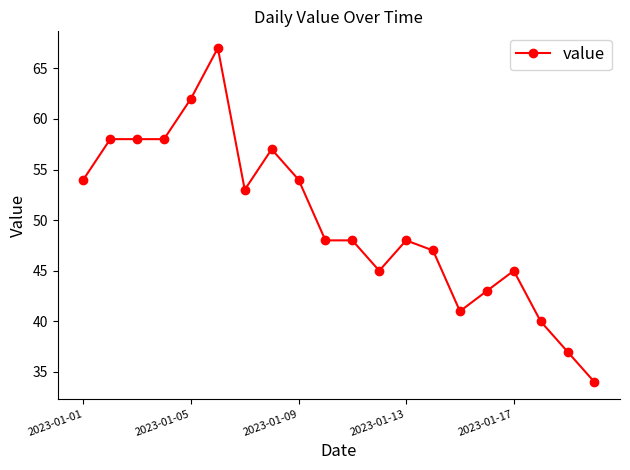

What is the average value?

50